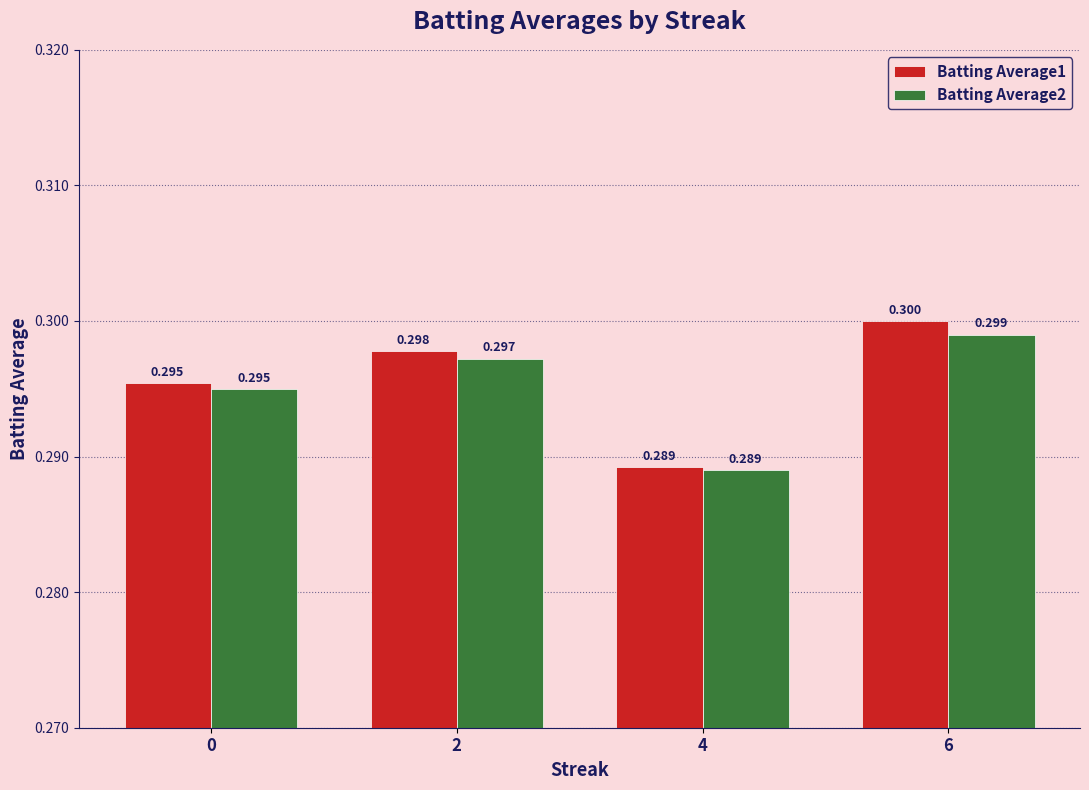

At which label is Batting Average2 closest to 0?

4